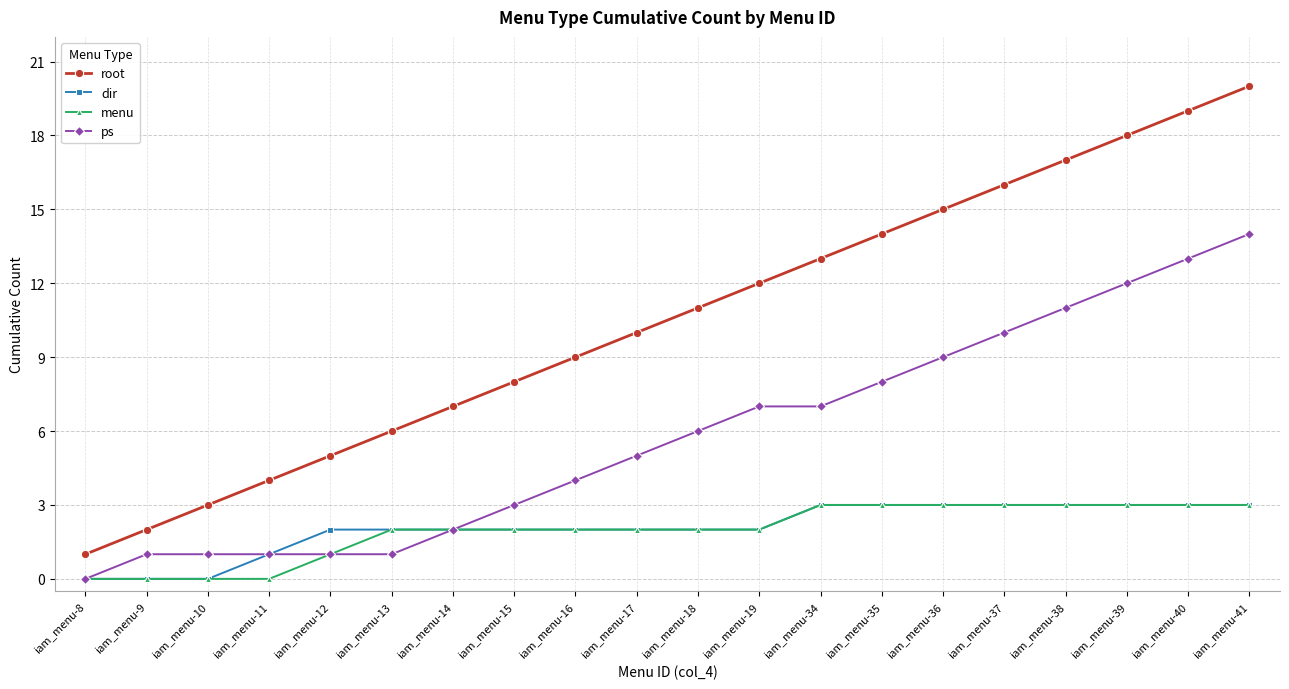

Reading right to left, list all the values displayed in this chart.

root: iam_menu-41=20	iam_menu-40=19	iam_menu-39=18	iam_menu-38=17	iam_menu-37=16	iam_menu-36=15	iam_menu-35=14	iam_menu-34=13	iam_menu-19=12	iam_menu-18=11	iam_menu-17=10	iam_menu-16=9	iam_menu-15=8	iam_menu-14=7	iam_menu-13=6	iam_menu-12=5	iam_menu-11=4	iam_menu-10=3	iam_menu-9=2	iam_menu-8=1
dir: iam_menu-41=3	iam_menu-40=3	iam_menu-39=3	iam_menu-38=3	iam_menu-37=3	iam_menu-36=3	iam_menu-35=3	iam_menu-34=3	iam_menu-19=2	iam_menu-18=2	iam_menu-17=2	iam_menu-16=2	iam_menu-15=2	iam_menu-14=2	iam_menu-13=2	iam_menu-12=2	iam_menu-11=1	iam_menu-10=0	iam_menu-9=0	iam_menu-8=0
menu: iam_menu-41=3	iam_menu-40=3	iam_menu-39=3	iam_menu-38=3	iam_menu-37=3	iam_menu-36=3	iam_menu-35=3	iam_menu-34=3	iam_menu-19=2	iam_menu-18=2	iam_menu-17=2	iam_menu-16=2	iam_menu-15=2	iam_menu-14=2	iam_menu-13=2	iam_menu-12=1	iam_menu-11=0	iam_menu-10=0	iam_menu-9=0	iam_menu-8=0
ps: iam_menu-41=14	iam_menu-40=13	iam_menu-39=12	iam_menu-38=11	iam_menu-37=10	iam_menu-36=9	iam_menu-35=8	iam_menu-34=7	iam_menu-19=7	iam_menu-18=6	iam_menu-17=5	iam_menu-16=4	iam_menu-15=3	iam_menu-14=2	iam_menu-13=1	iam_menu-12=1	iam_menu-11=1	iam_menu-10=1	iam_menu-9=1	iam_menu-8=0